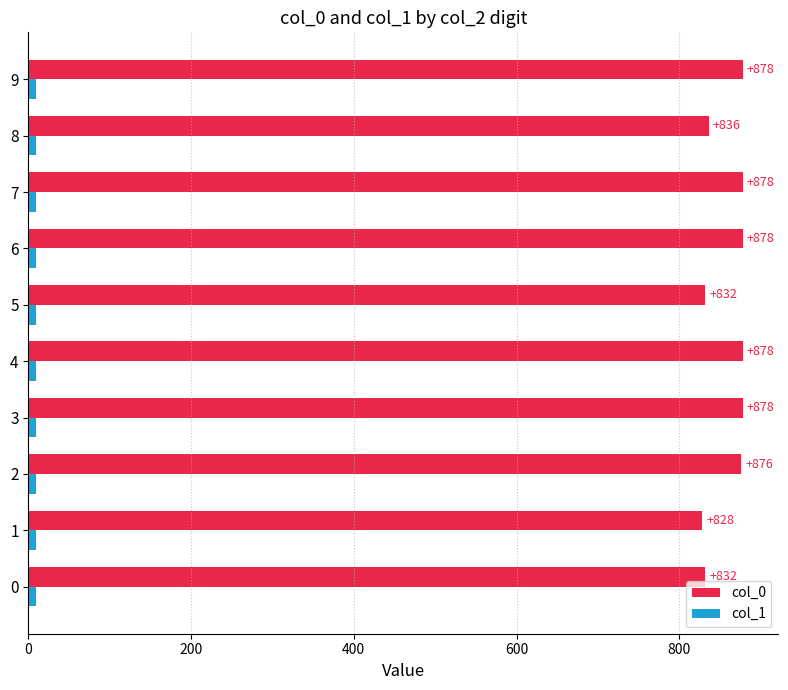

Count the number of categories in the chart.

10